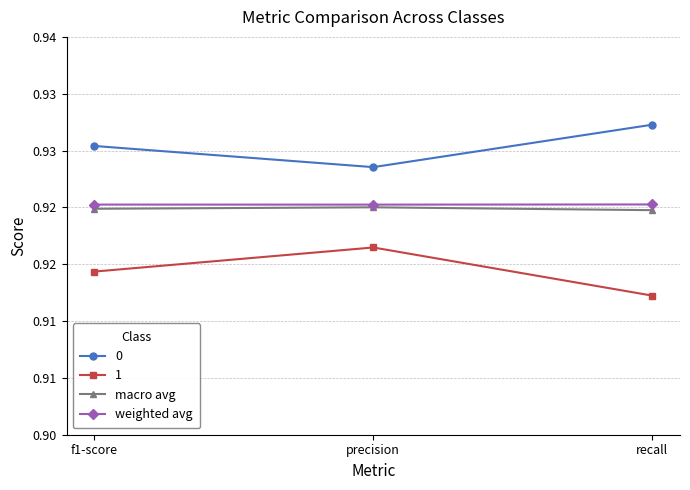

Does the chart have visible grid lines?

Yes